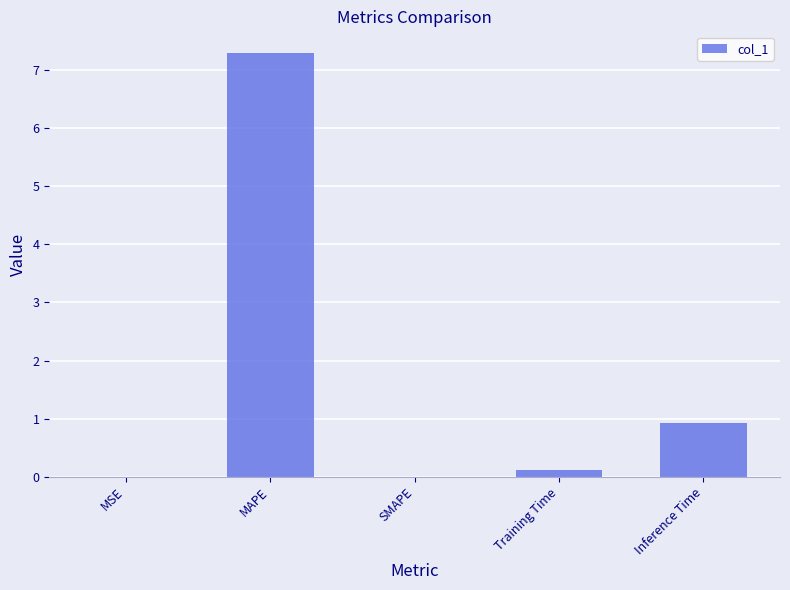

The chart shows a value of 7.3 at MAPE. True or false?

True